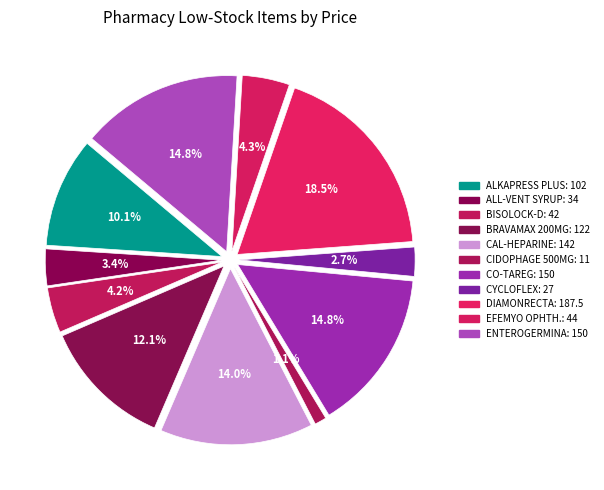

True or false: ALL-VENT SYRUP accounts for 1% of the total.

False